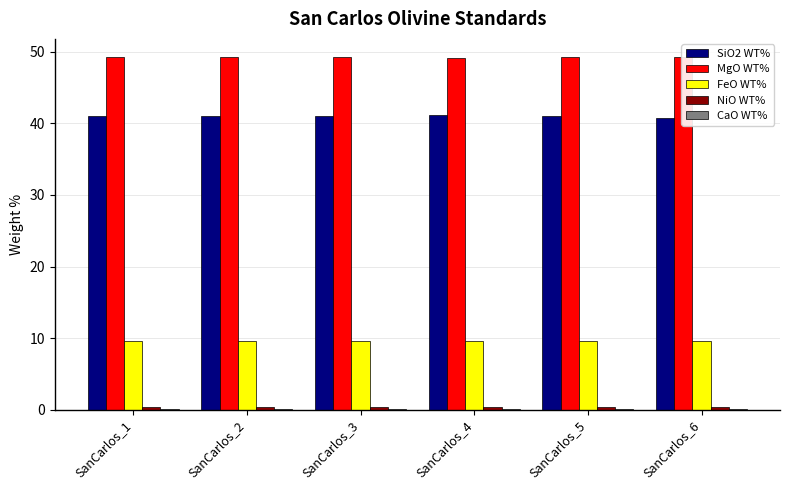

Are the bars horizontal?

No